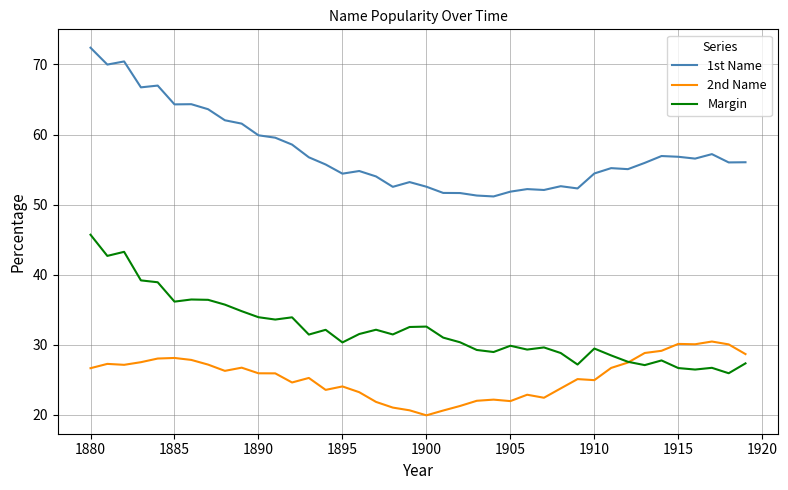

Which series has the largest total across all categories?

1st Name